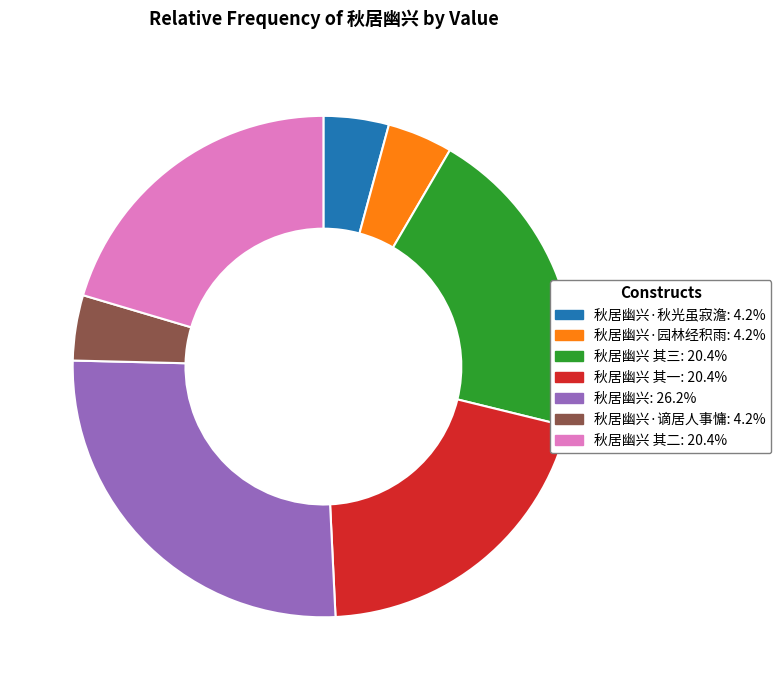

Is there a majority slice in this chart?

No